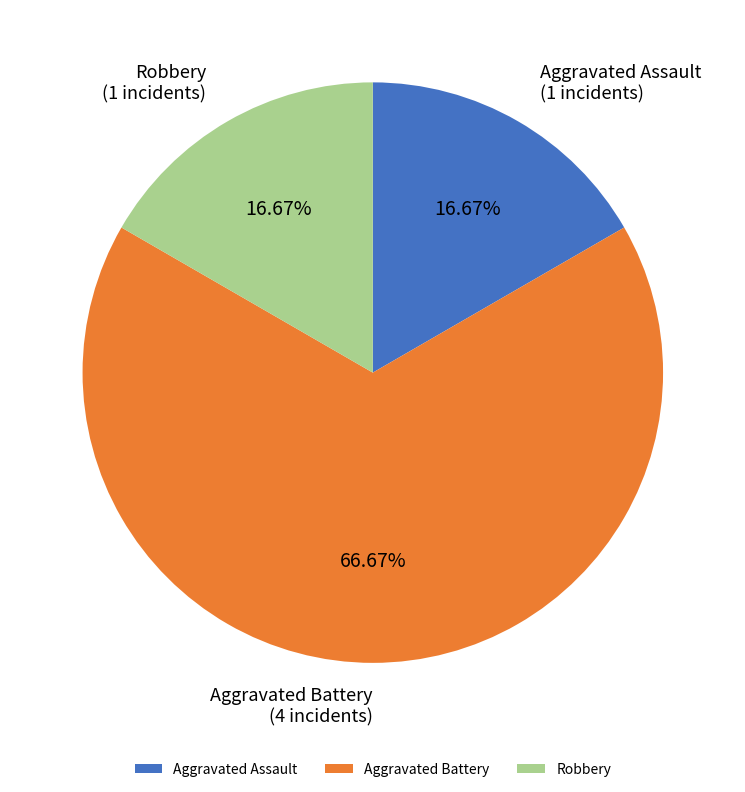

Between Aggravated Assault and Aggravated Battery, which is larger?

Aggravated Battery